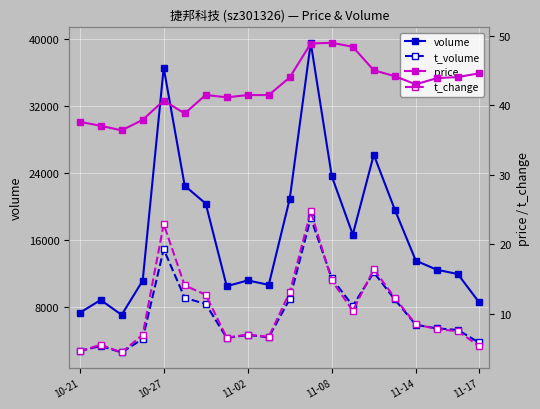

True or false: volume and price cross at least once.

False